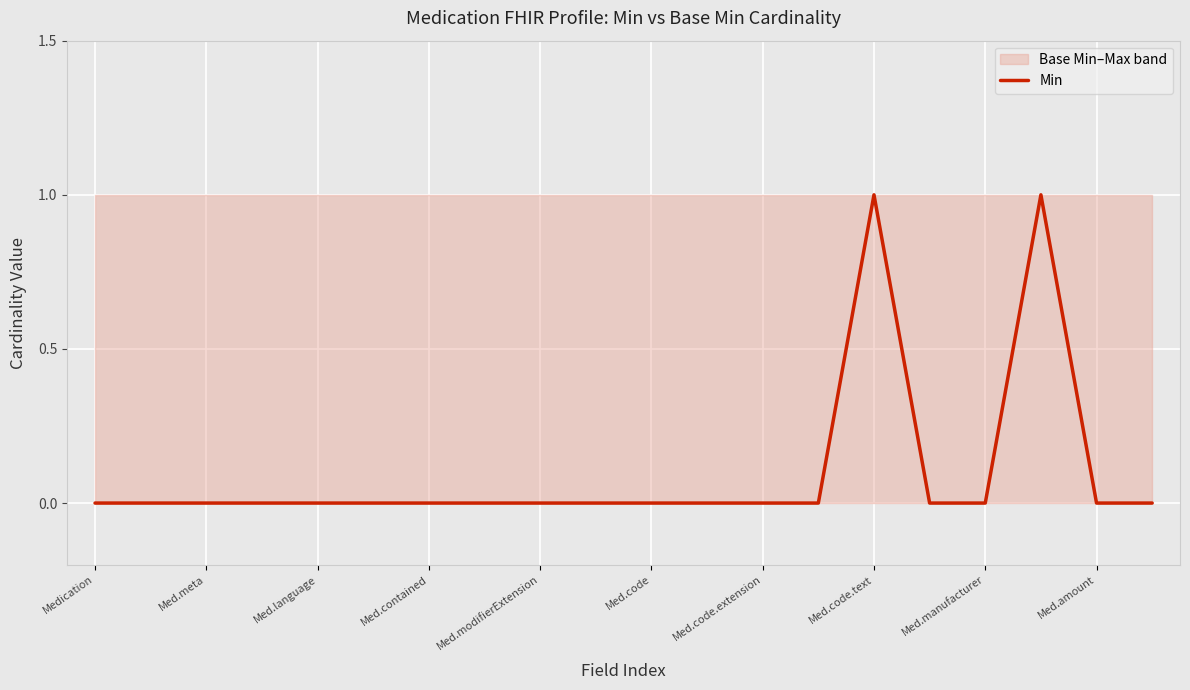

Which label corresponds to the smallest value in the chart?

Medication